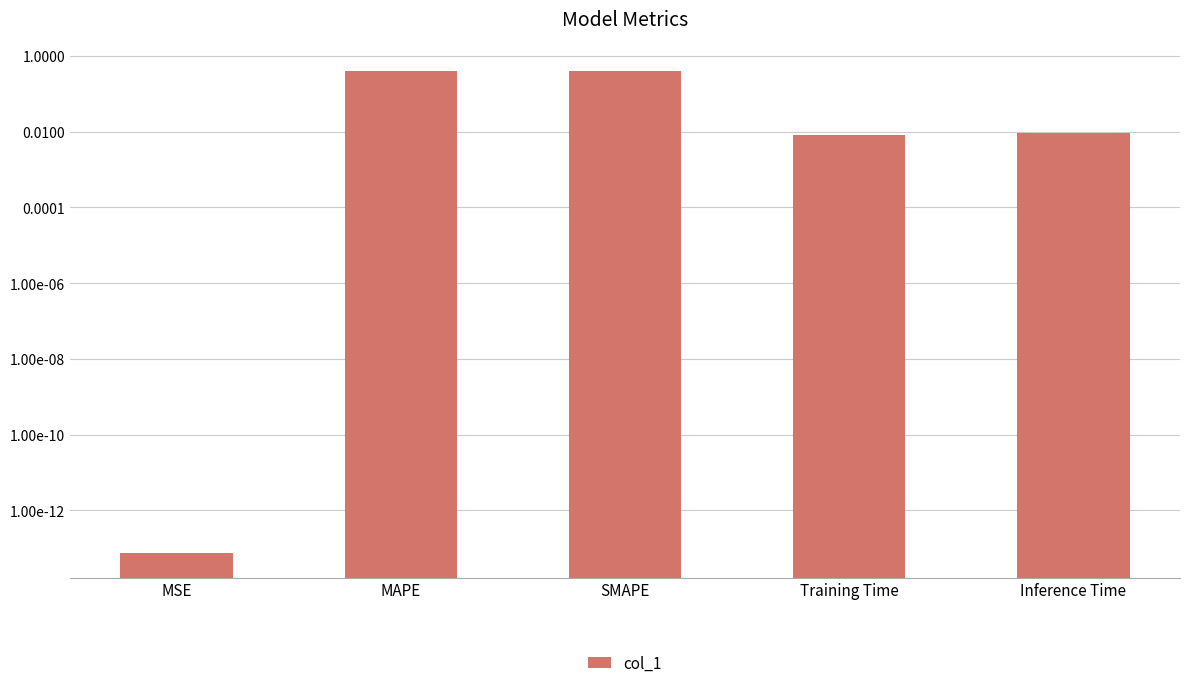

List the labels in order of value, smallest first.

MSE, Training Time, Inference Time, MAPE, SMAPE